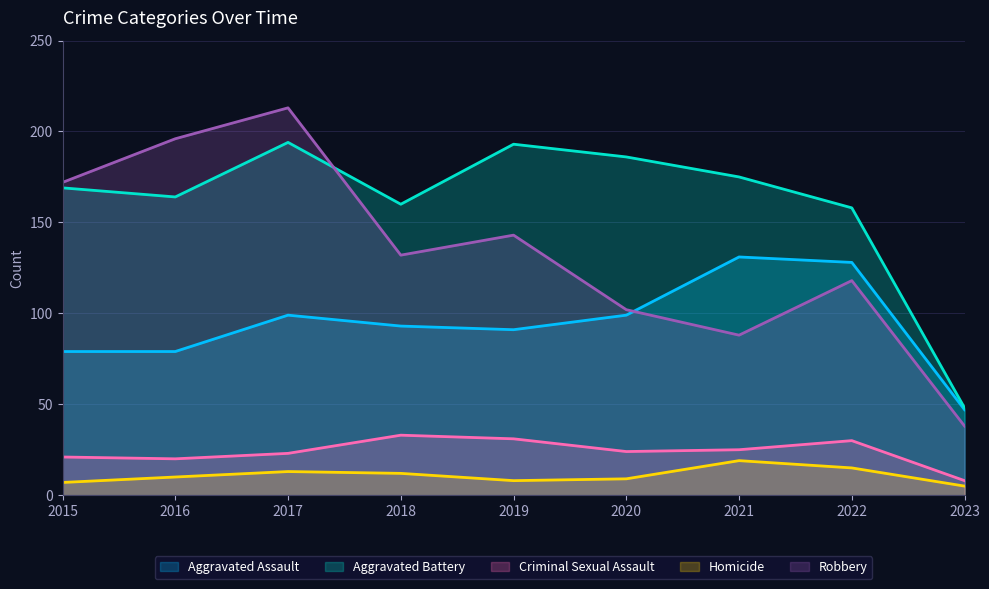

What is the average value of the Homicide series?

11